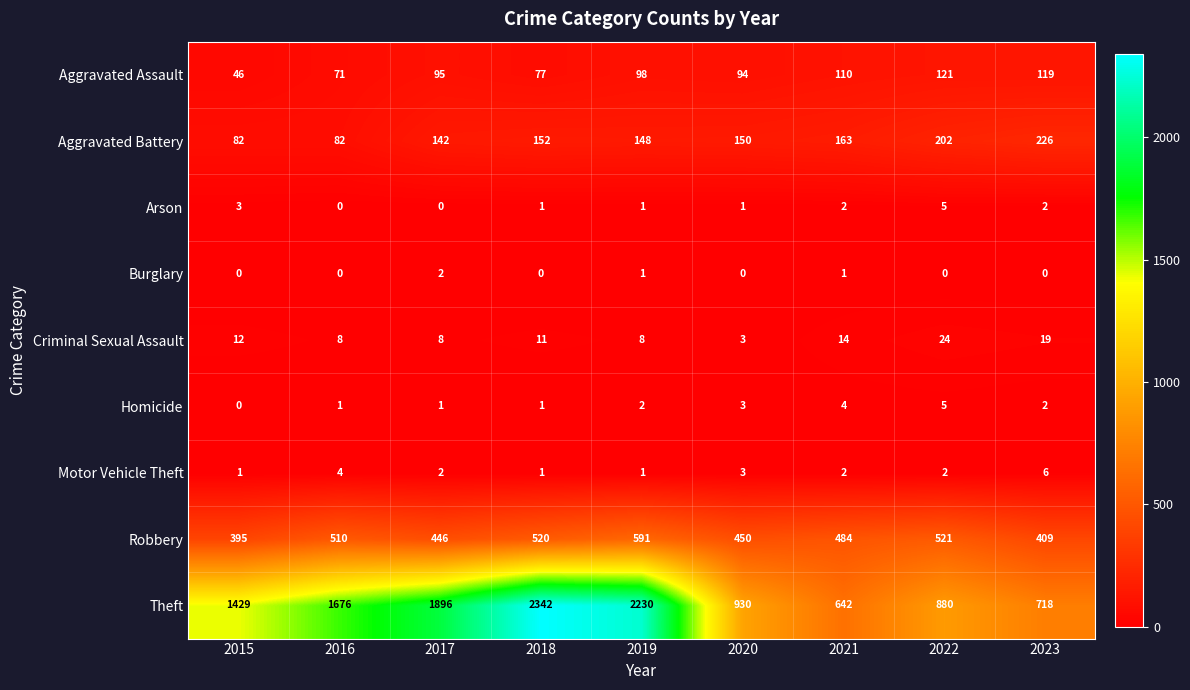

List the labels in order of Robbery value, largest first.

2019, 2022, 2018, 2016, 2021, 2020, 2017, 2023, 2015